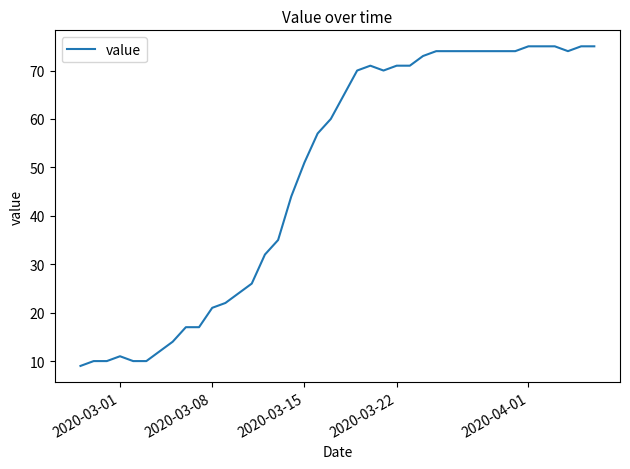

What is the difference between the maximum and minimum values?

66